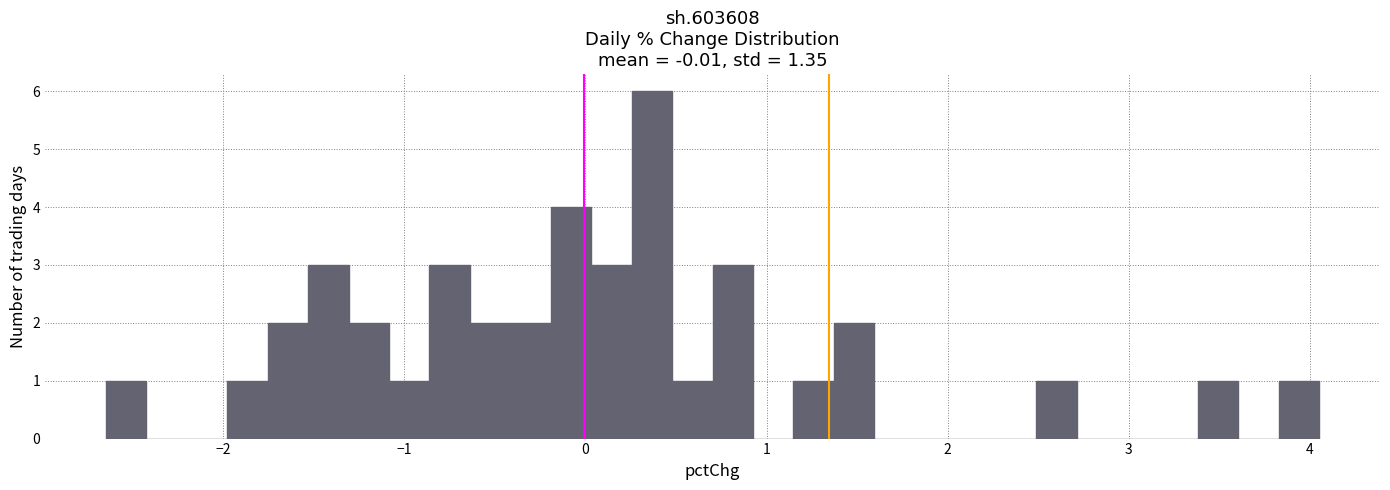

Around what value on the x-axis is the tallest bar? Give the approximate position of its centre, as read against the axis.

0.4